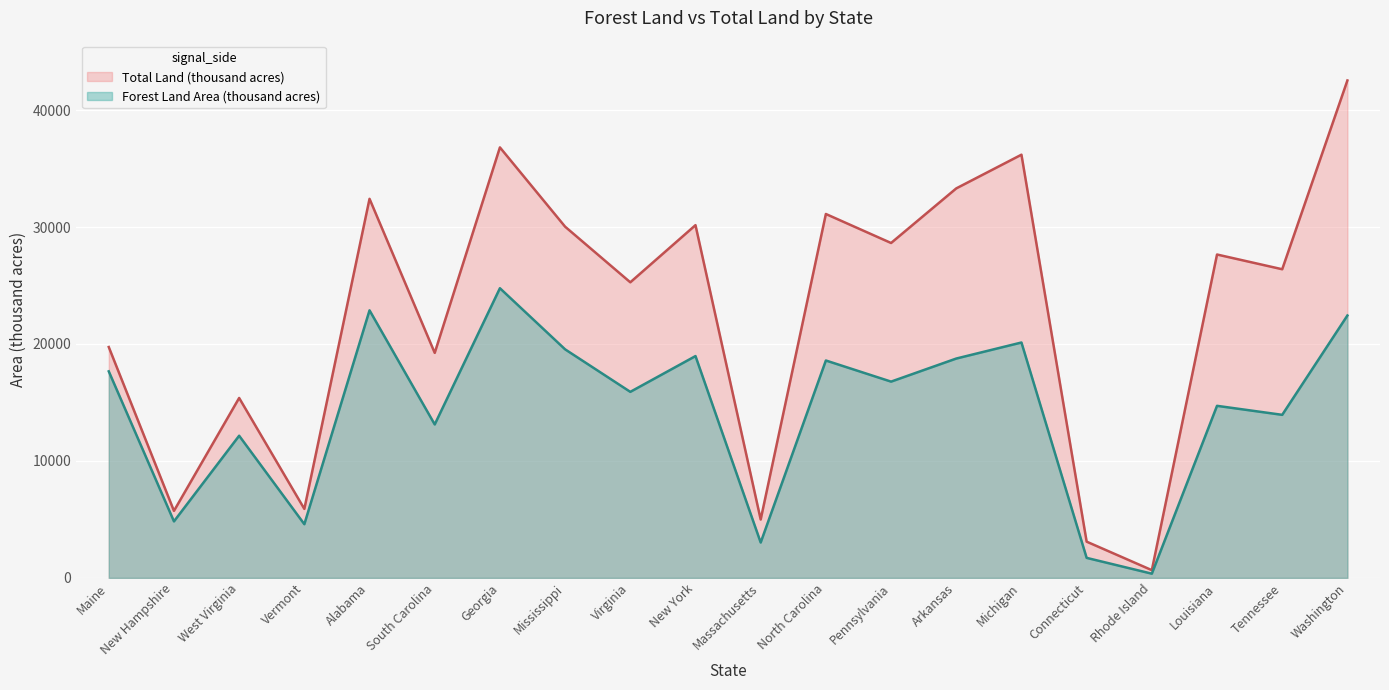

Which category has the lowest value in the Total Land (thousand acres) series?

Rhode Island